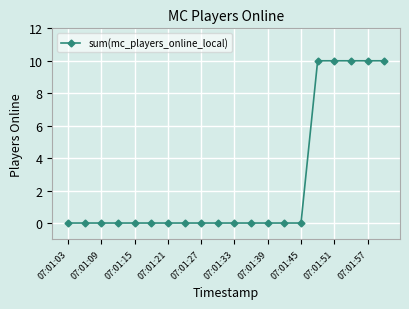

What is the maximum value shown in the chart?

10